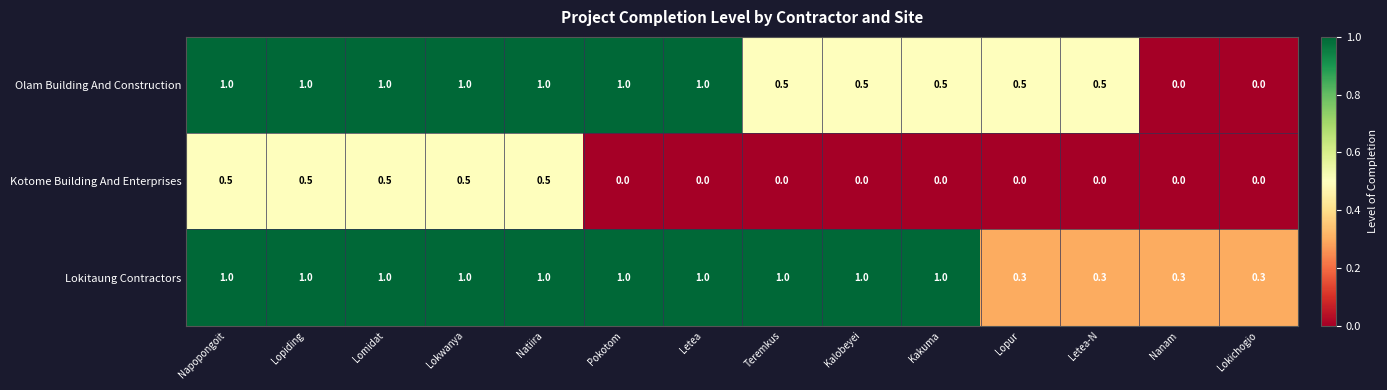

Rank the series by their average value, from highest to lowest.

Lokitaung Contractors, Olam Building And Construction, Kotome Building And Enterprises